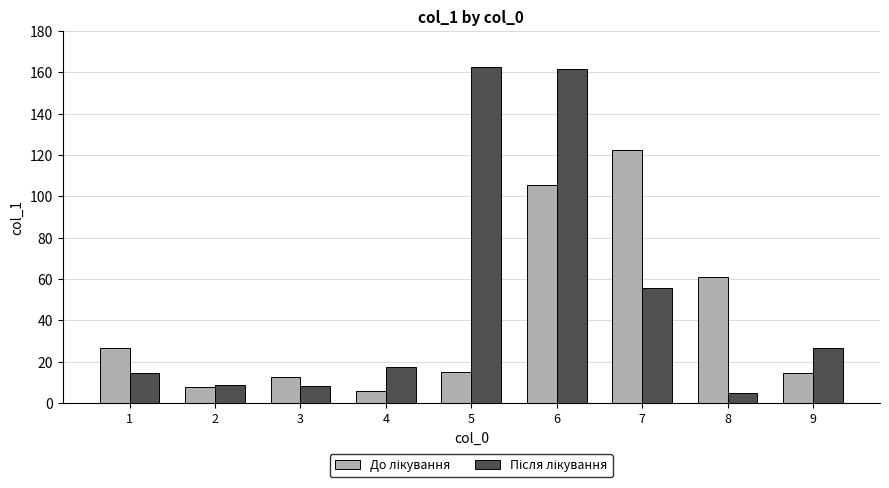

What is the total value across all series at 7?

178.2